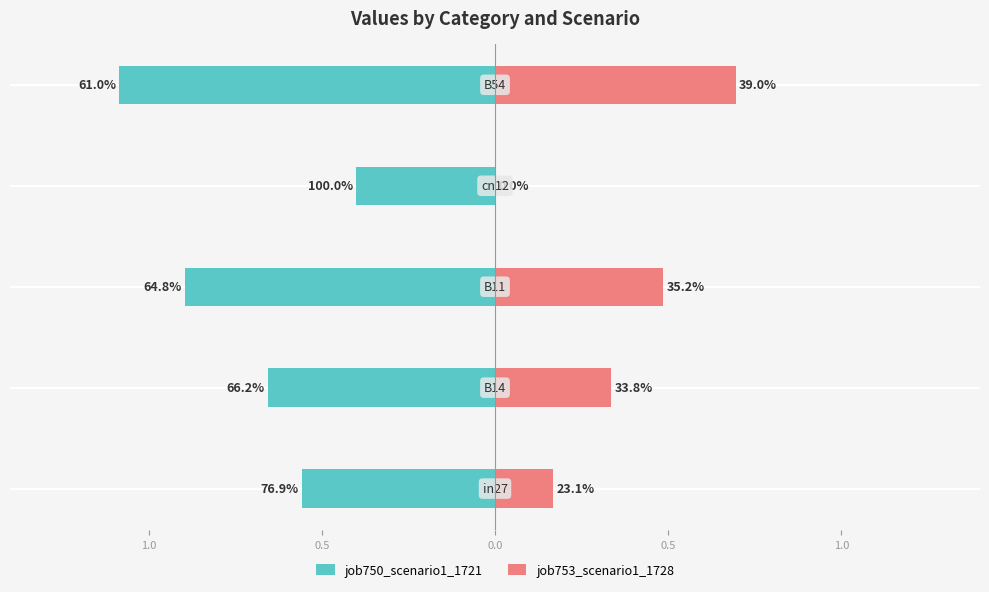

Rank the series by their average value, from highest to lowest.

job753_scenario1_1728, job750_scenario1_1721